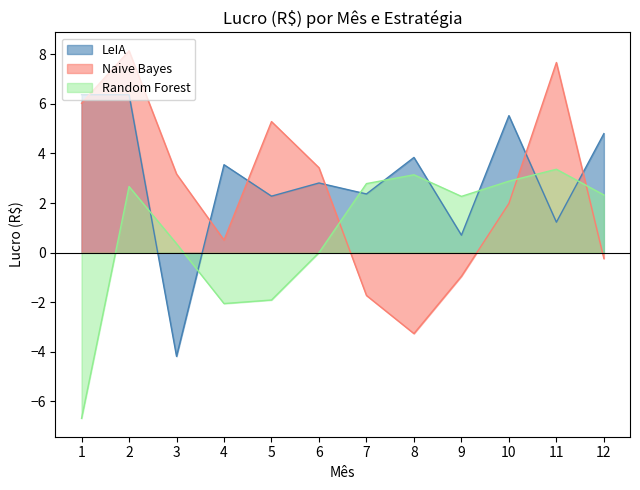

What is the sum of the Random Forest values at 7 and 2?

5.5